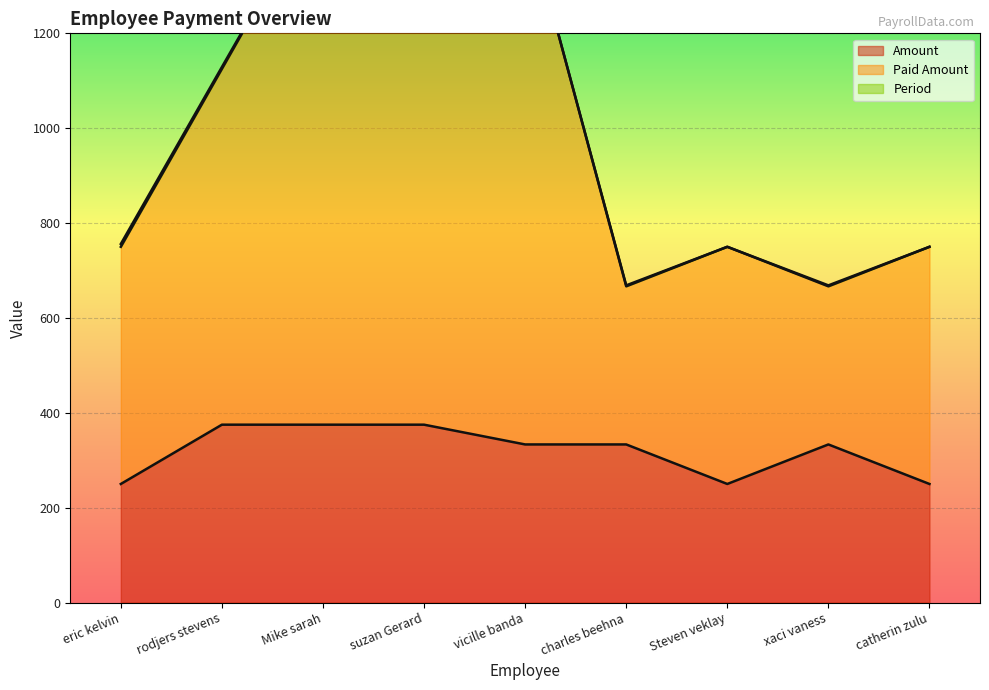

What is the minimum value for Amount?

250.0